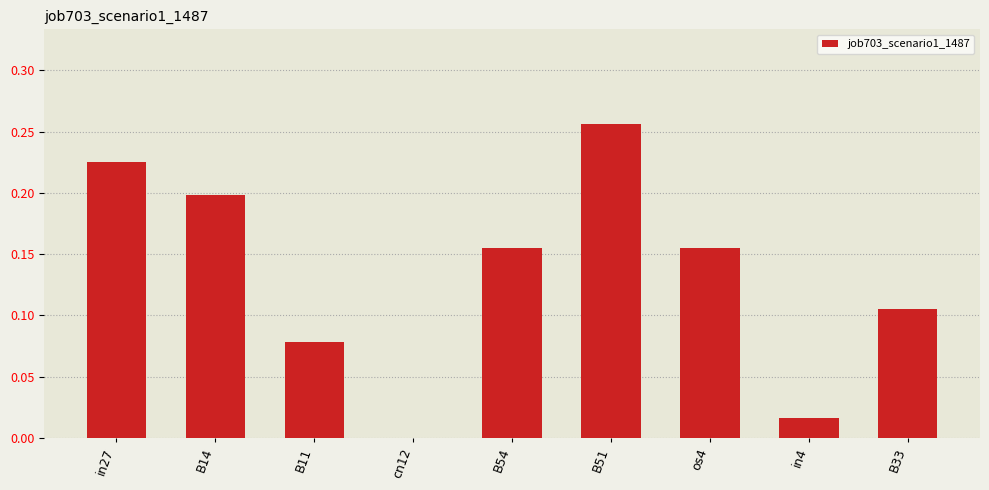

The value at B54 is 0.1. True or false?

False